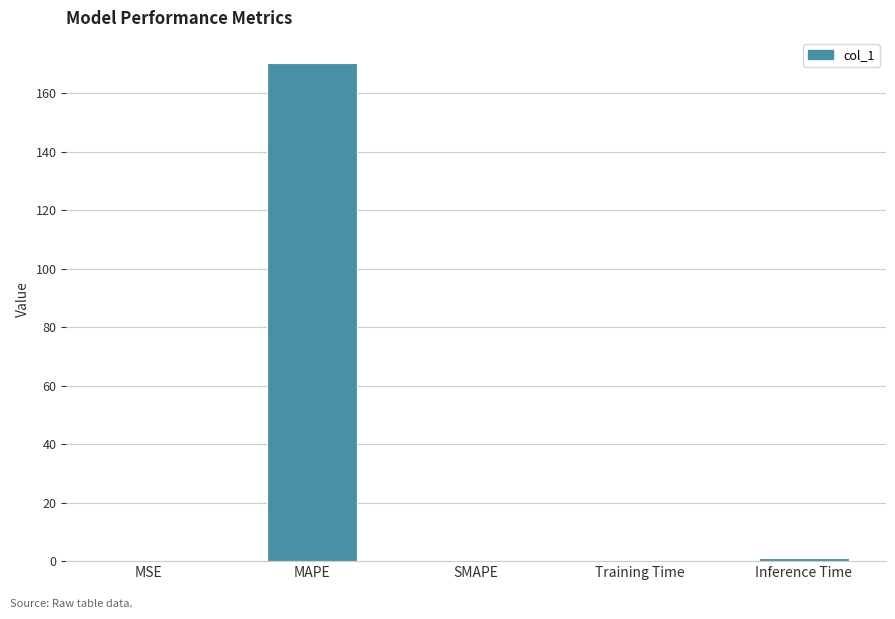

What is the sum of the values at SMAPE and MAPE?

170.4